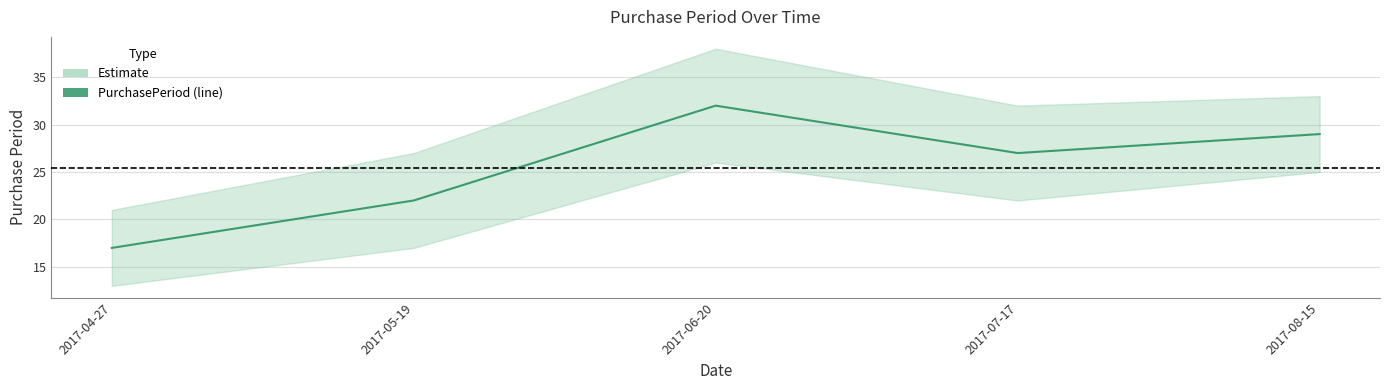

What is the label of the 2nd point from the left?

2017-05-19